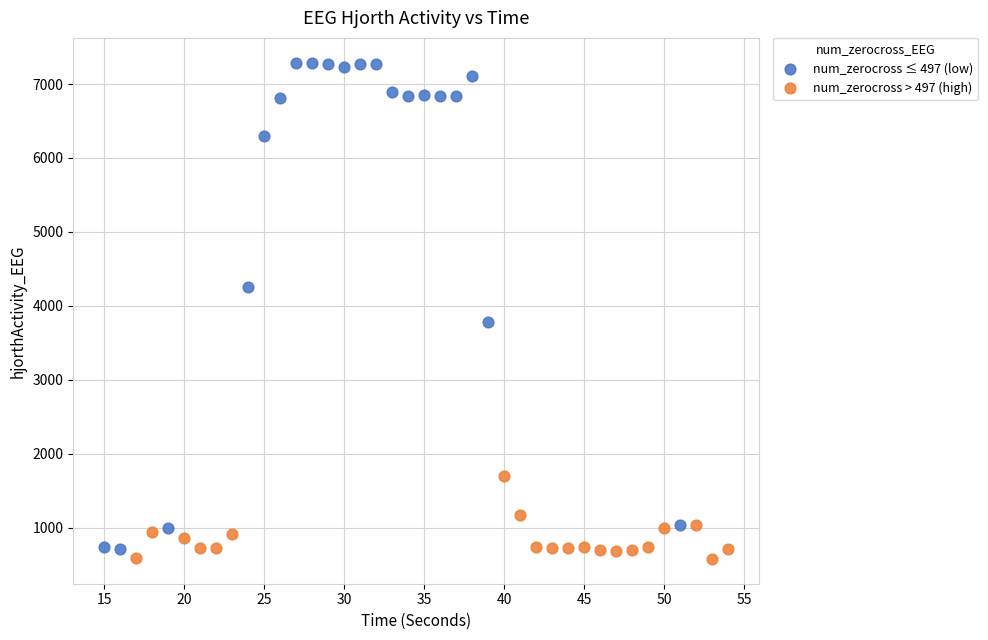

Which series reaches the maximum Y coordinate?

num_zerocross ≤ 497 (low)